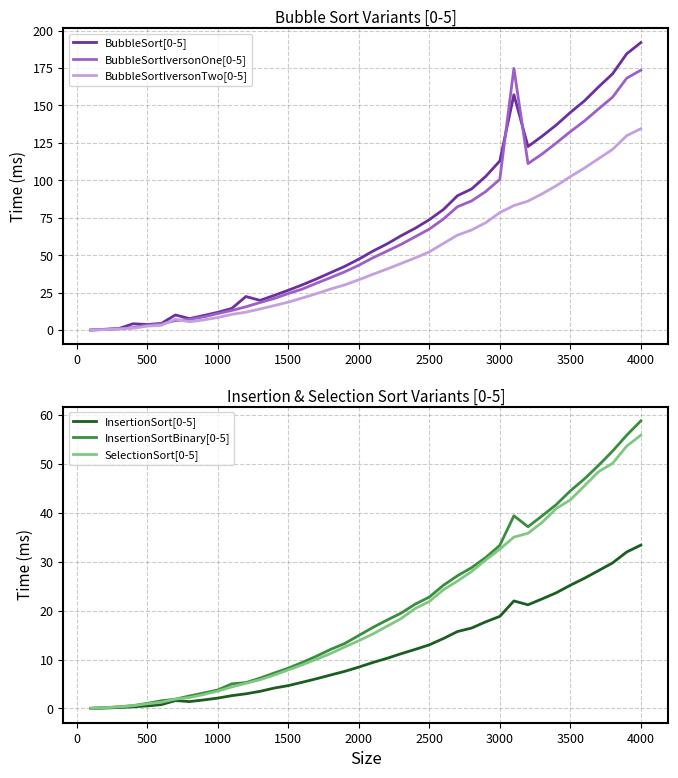

What is the maximum value for BubbleSort[0-5]?

191.9